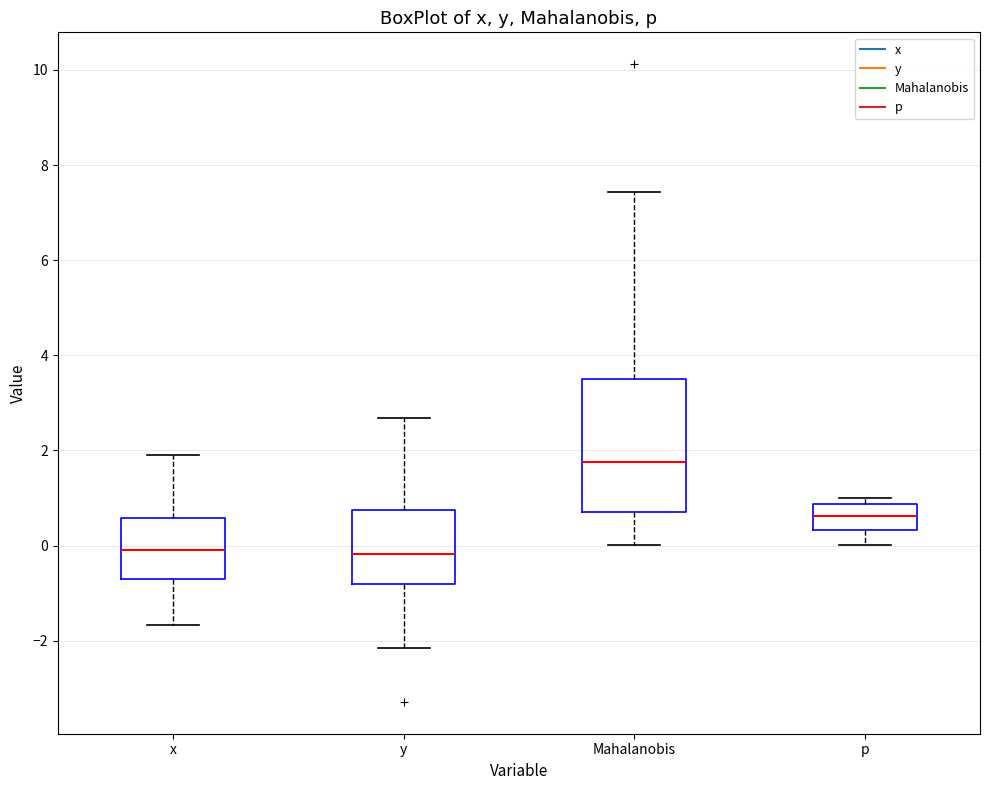

Reading left to right, read every box against the y-axis: the position of its median line, the range the box covers, and the ends of its whiskers. The values are not printed on the chart, so give them approximately, as read against the axis.

x: median 0.0, box -0.6 to 0.6, whiskers -1.6 to 2.0
y: median -0.2, box -0.8 to 0.8, whiskers -2.2 to 2.6
Mahalanobis: median 1.8, box 0.8 to 3.4, whiskers 0.0 to 7.4
p: median 0.6, box 0.4 to 0.8, whiskers 0.0 to 1.0